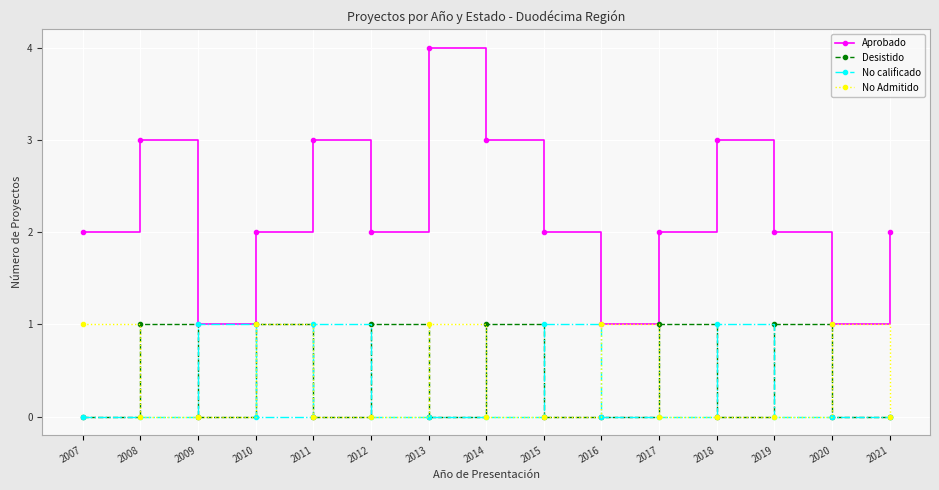

Count the Desistido values in the range 0 to 1.

15